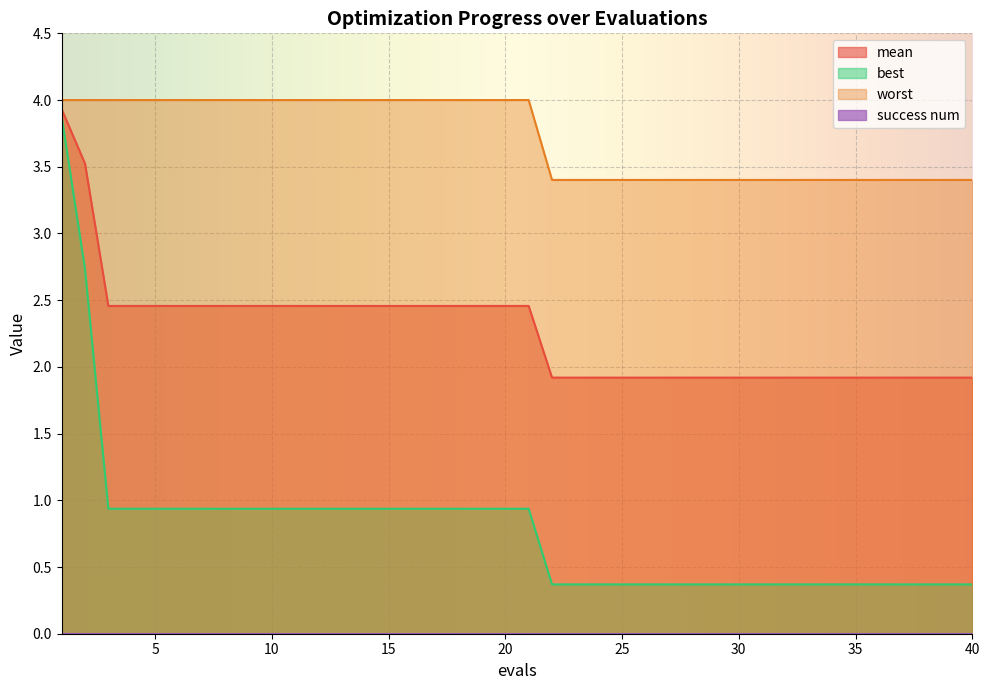

Reading left to right, list all the values displayed in this chart.

mean: 1=3.9	2=3.5	3=2.5	4=2.5	5=2.5	6=2.5	7=2.5	8=2.5	9=2.5	10=2.5	11=2.5	12=2.5	13=2.5	14=2.5	15=2.5	16=2.5	17=2.5	18=2.5	19=2.5	20=2.5	21=2.5	22=1.9	23=1.9	24=1.9	25=1.9	26=1.9	27=1.9	28=1.9	29=1.9	30=1.9	31=1.9	32=1.9	33=1.9	34=1.9	35=1.9	36=1.9	37=1.9	38=1.9	39=1.9	40=1.9
best: 1=3.9	2=2.7	3=0.9	4=0.9	5=0.9	6=0.9	7=0.9	8=0.9	9=0.9	10=0.9	11=0.9	12=0.9	13=0.9	14=0.9	15=0.9	16=0.9	17=0.9	18=0.9	19=0.9	20=0.9	21=0.9	22=0.4	23=0.4	24=0.4	25=0.4	26=0.4	27=0.4	28=0.4	29=0.4	30=0.4	31=0.4	32=0.4	33=0.4	34=0.4	35=0.4	36=0.4	37=0.4	38=0.4	39=0.4	40=0.4
worst: 1=4.0	2=4.0	3=4.0	4=4.0	5=4.0	6=4.0	7=4.0	8=4.0	9=4.0	10=4.0	11=4.0	12=4.0	13=4.0	14=4.0	15=4.0	16=4.0	17=4.0	18=4.0	19=4.0	20=4.0	21=4.0	22=3.4	23=3.4	24=3.4	25=3.4	26=3.4	27=3.4	28=3.4	29=3.4	30=3.4	31=3.4	32=3.4	33=3.4	34=3.4	35=3.4	36=3.4	37=3.4	38=3.4	39=3.4	40=3.4